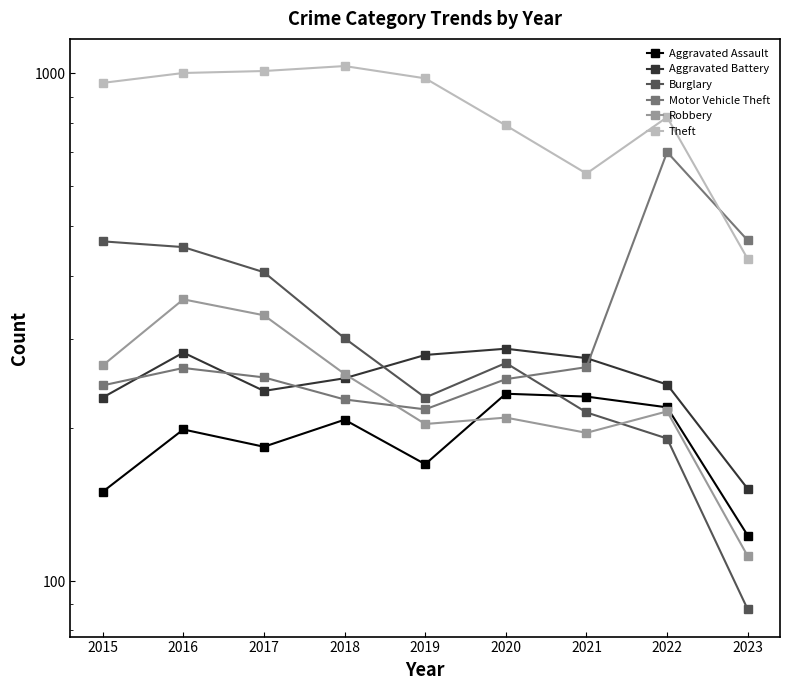

The Burglary series shows 301 at 2018. True or false?

True